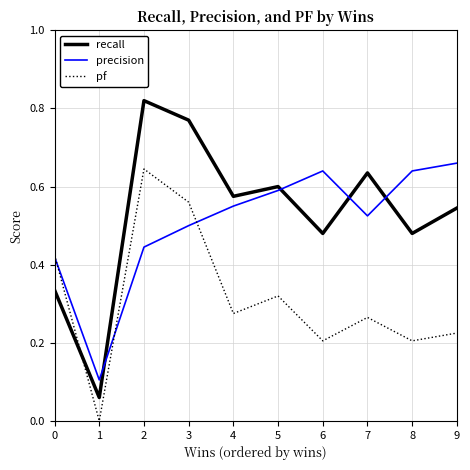

True or false: pf has more than 1 points higher than both neighbors.

True